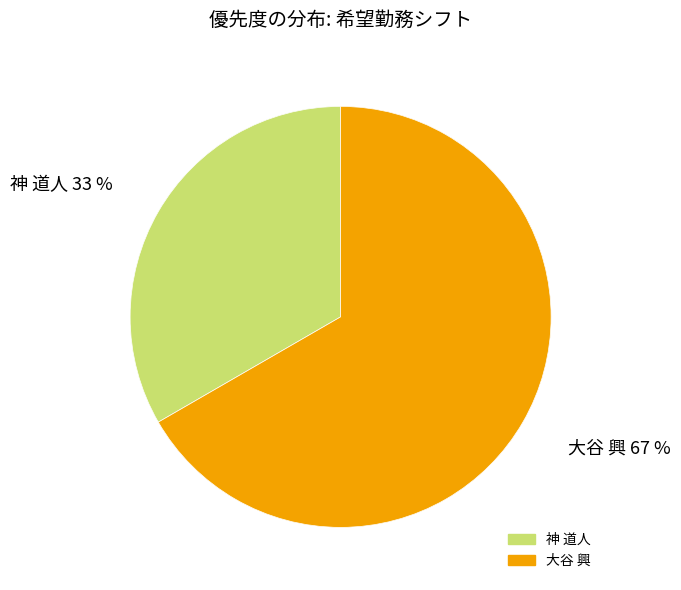

How much of the chart is everything except 神 道人?

66.7%